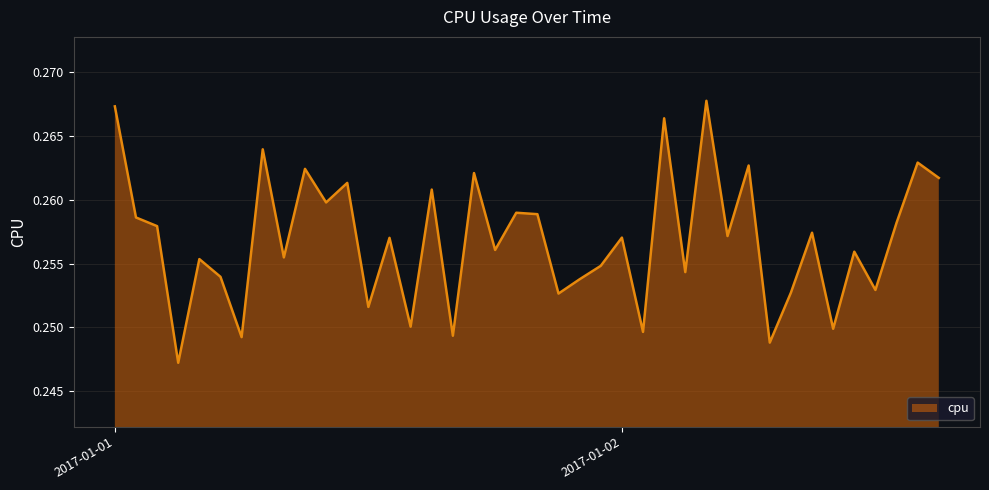

What is the minimum value shown in the chart?

0.2